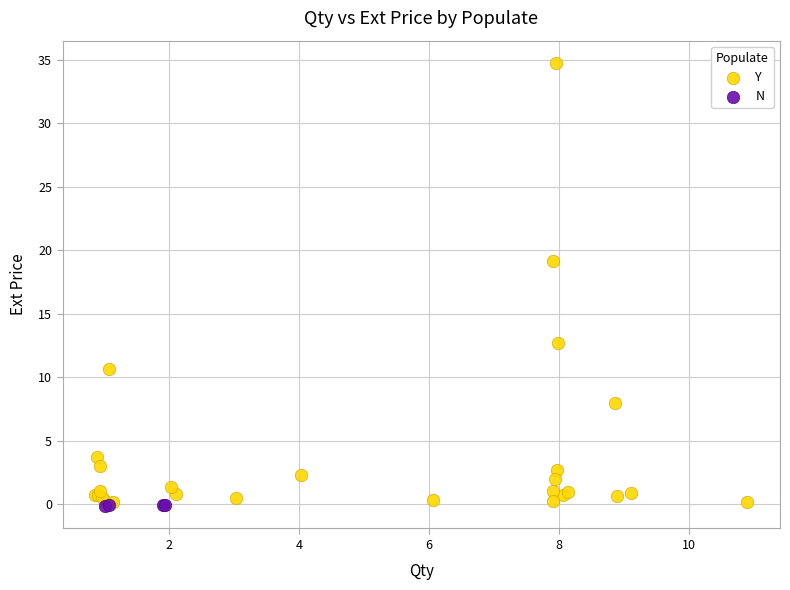

Which series has the widest spread of Y values?

Y